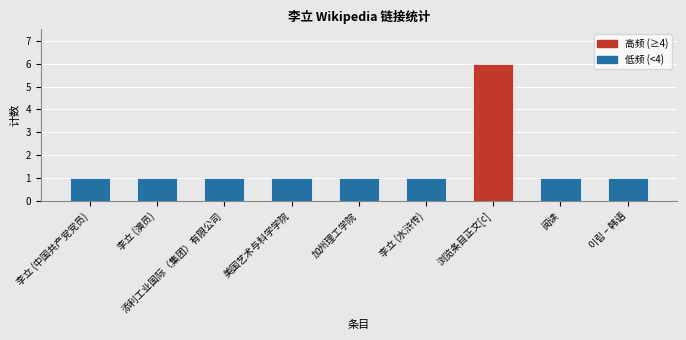

How many distinct data groups are displayed?

1